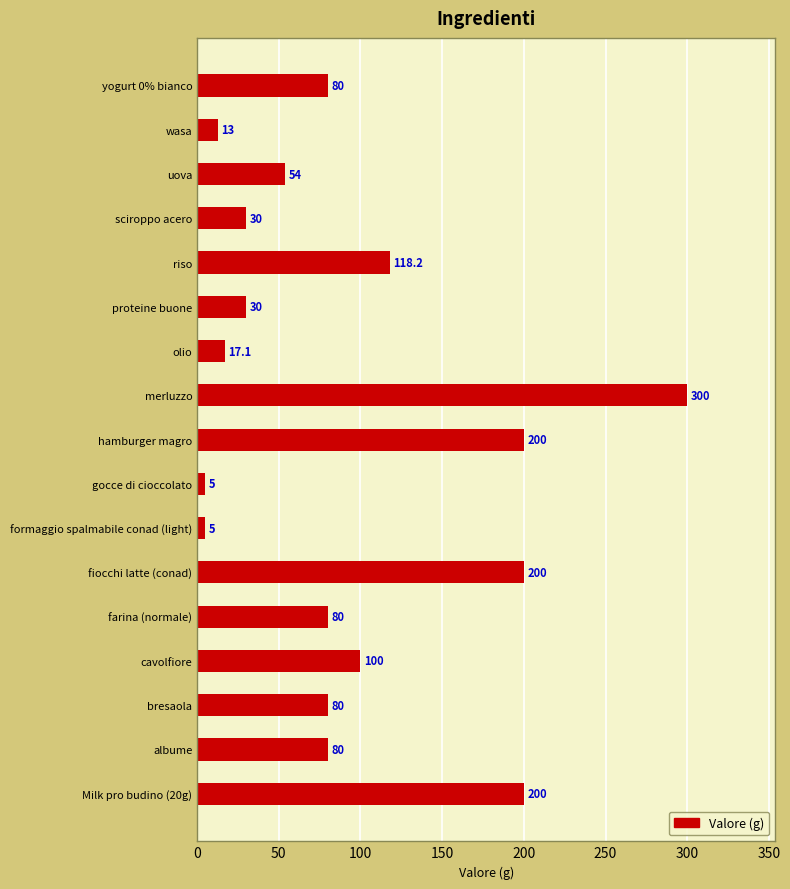

At which label is the value closest to 152?

riso